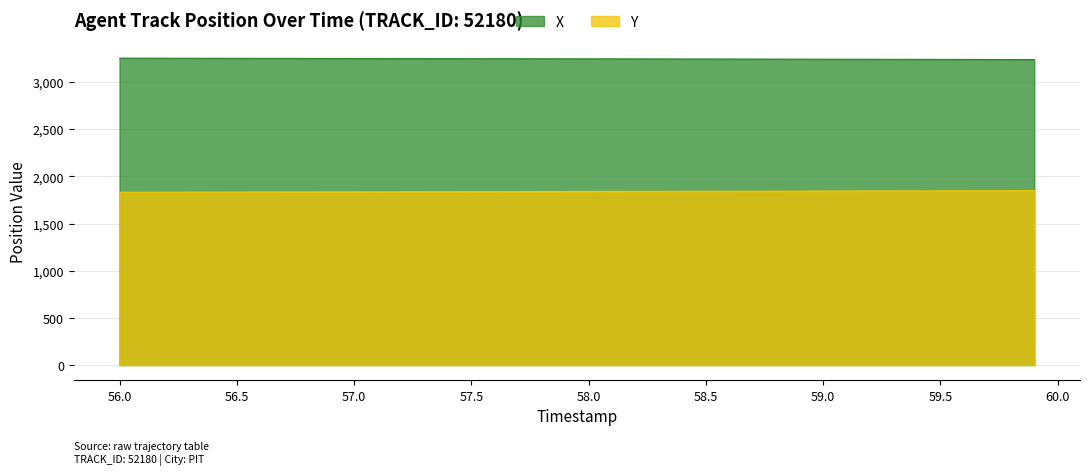

Rank the series at 56.7 from lowest to highest value.

Y, X